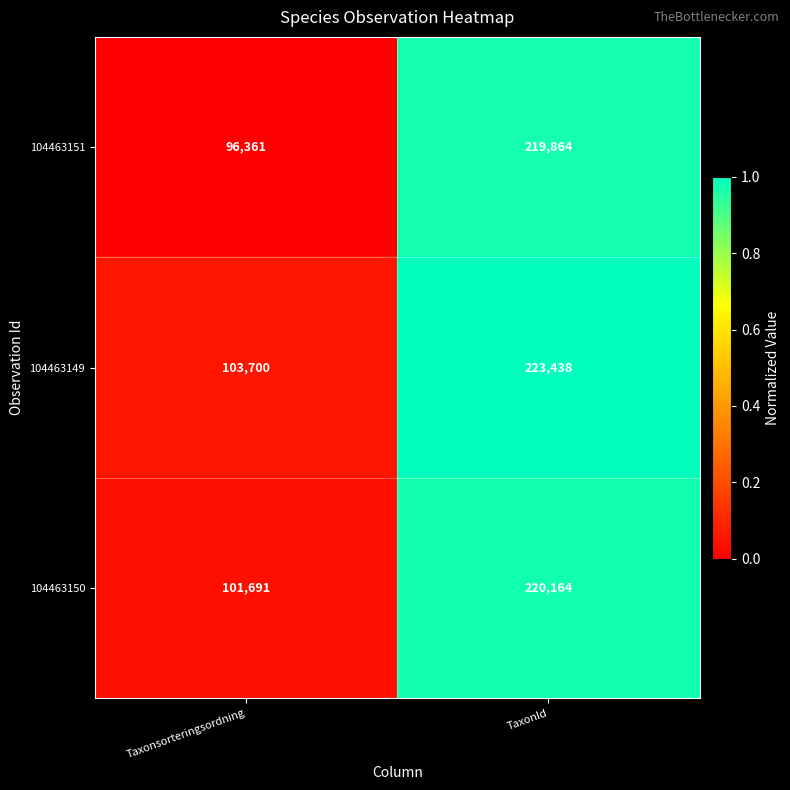

What is the difference between the 104463151 values at Taxonsorteringsordning and TaxonId?

123503